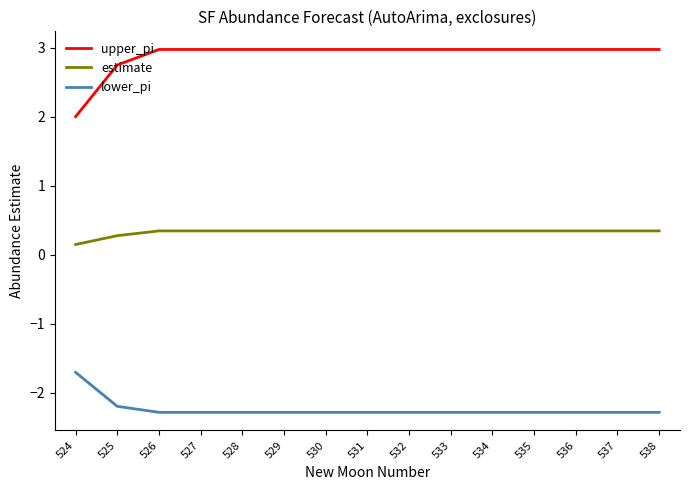

Which series has the largest range (max minus min)?

upper_pi